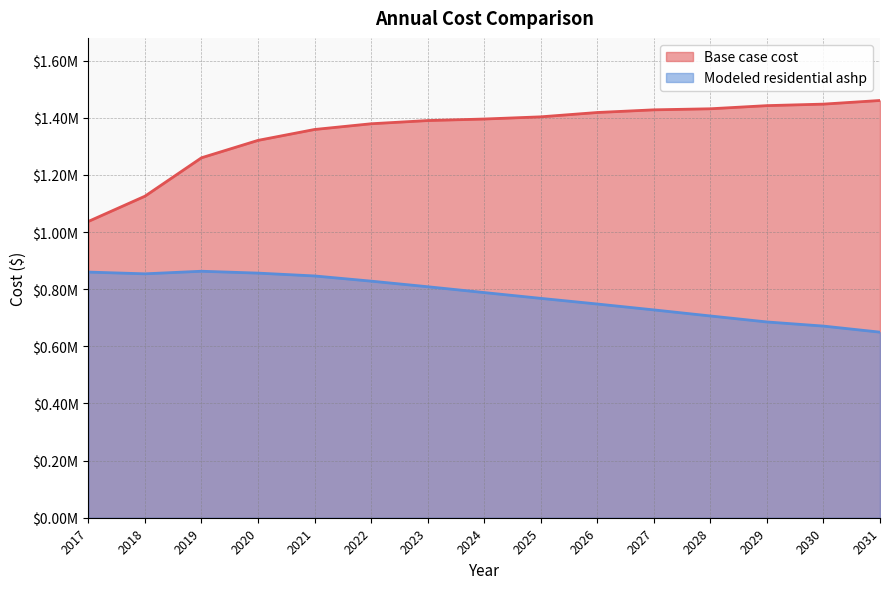

Count the number of data series in this chart.

2